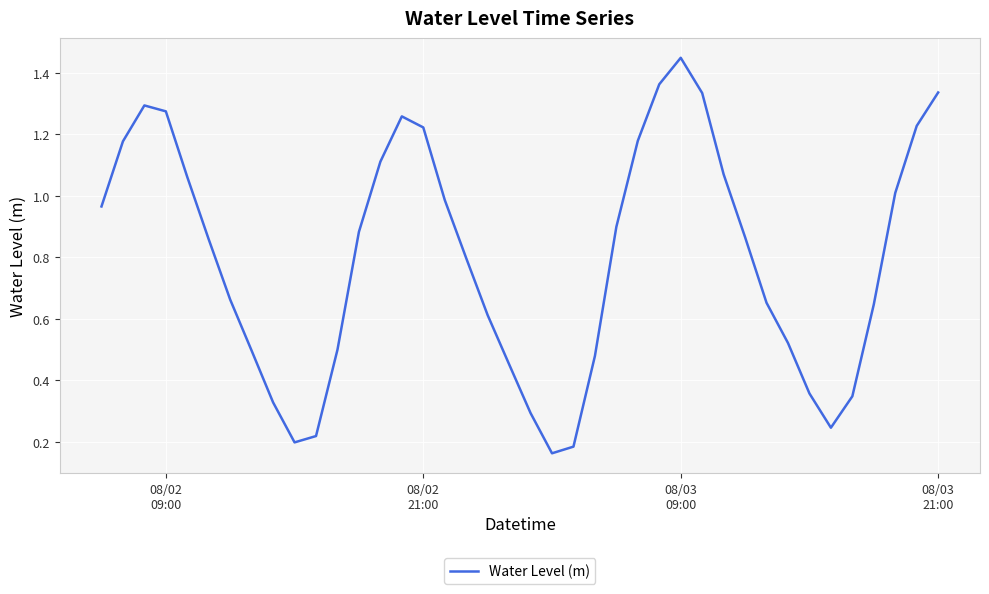

Is this an area chart (filled region under the line)?

No